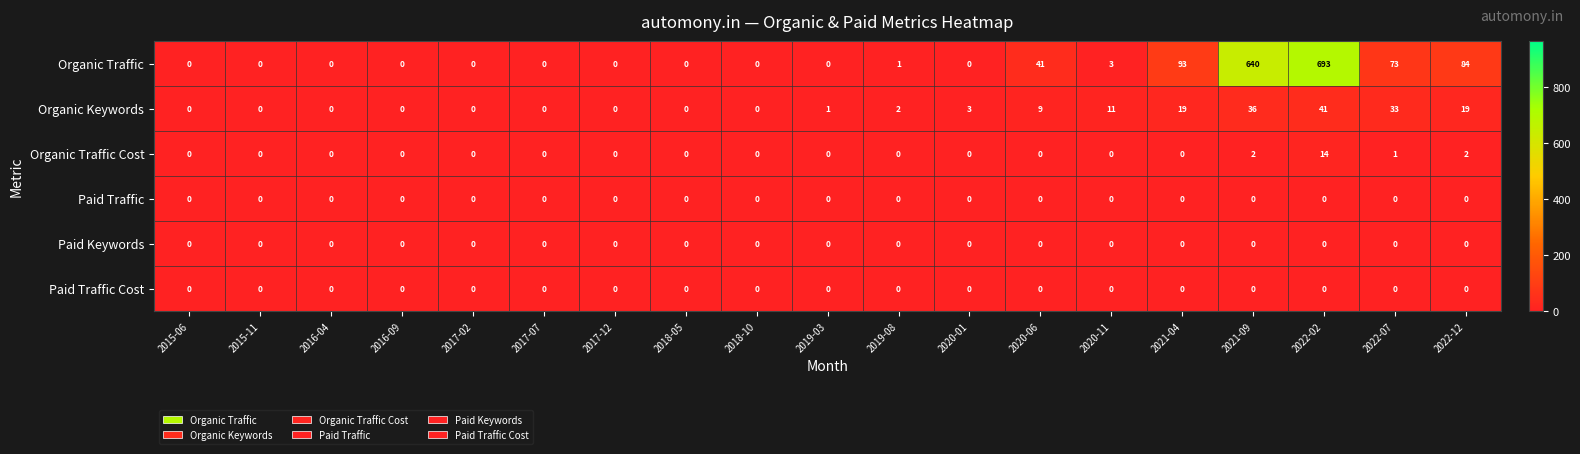

The value of Organic Traffic Cost at 2020-01 is 9. True or false?

False